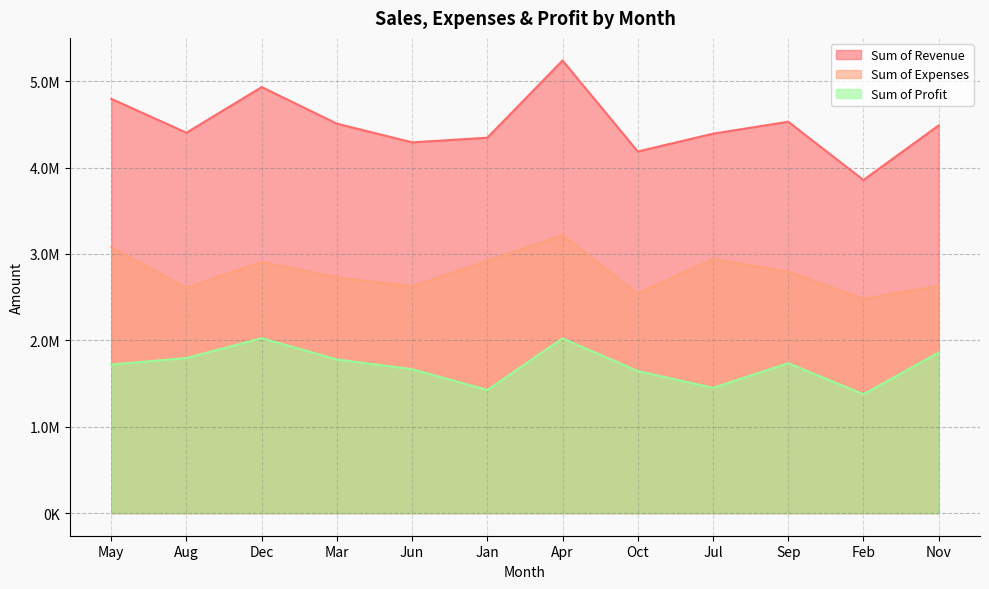

What is the maximum value shown in the chart?

5238960